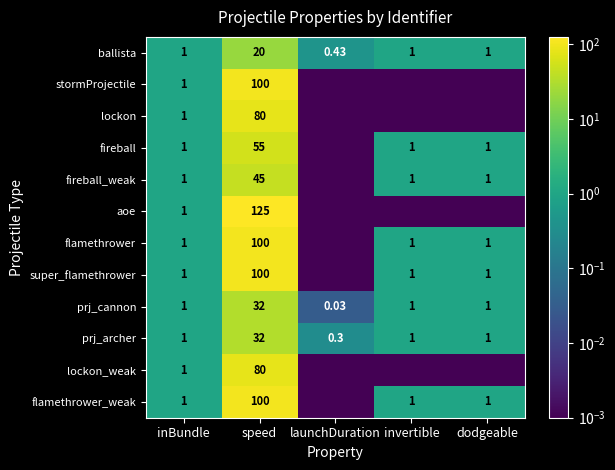

At which category is the sum across all series the highest?

speed